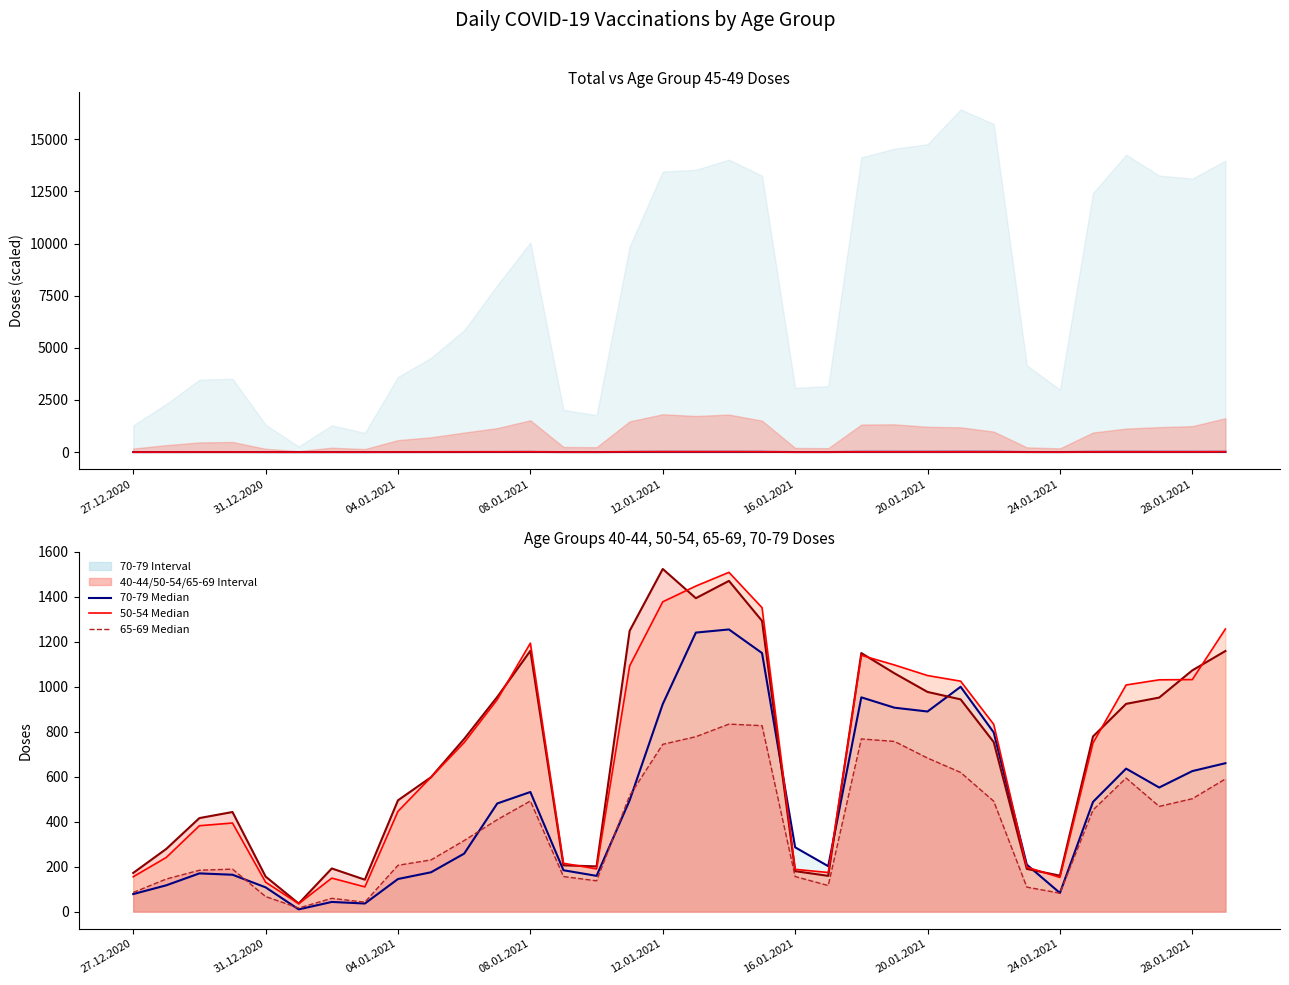

How many lines are shown in the chart?

6